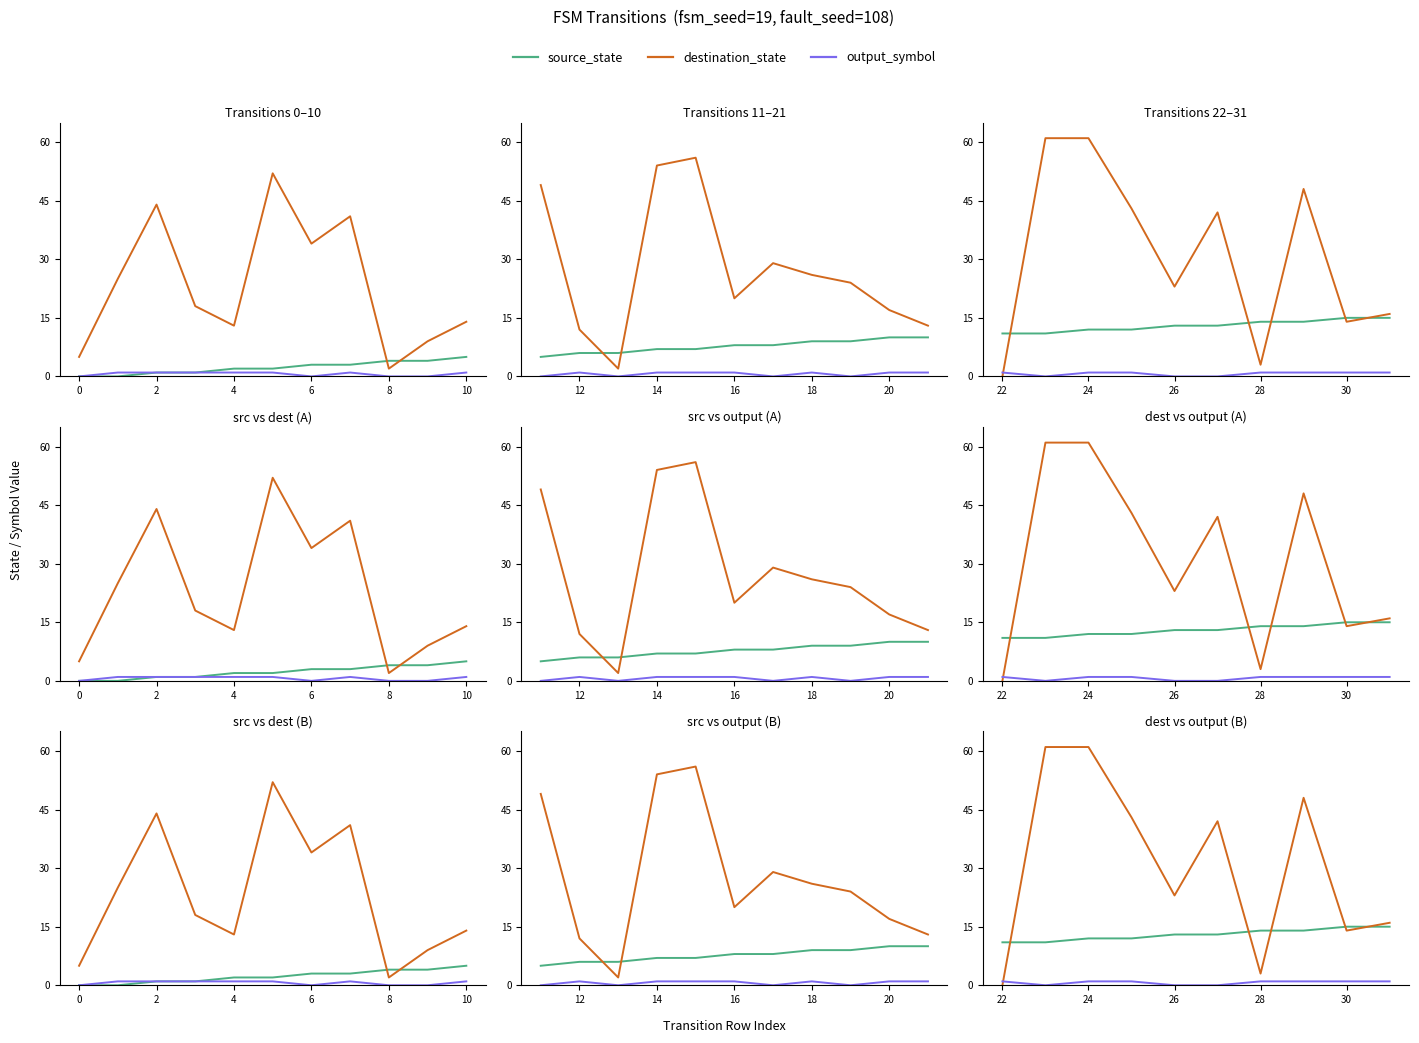

Read the output_symbol value at 12.

1